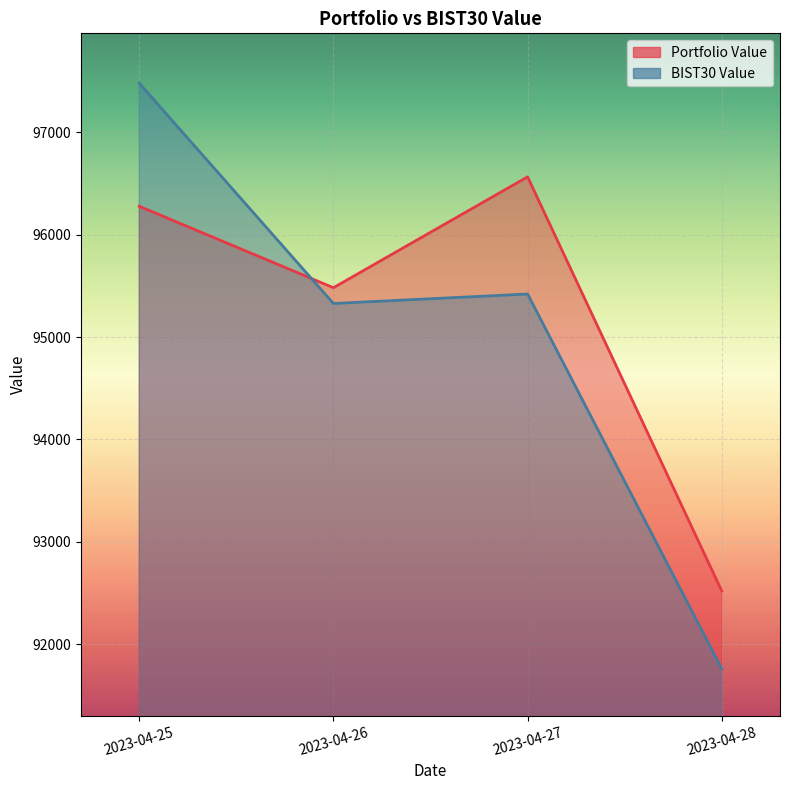

Count the number of categories in the chart.

4